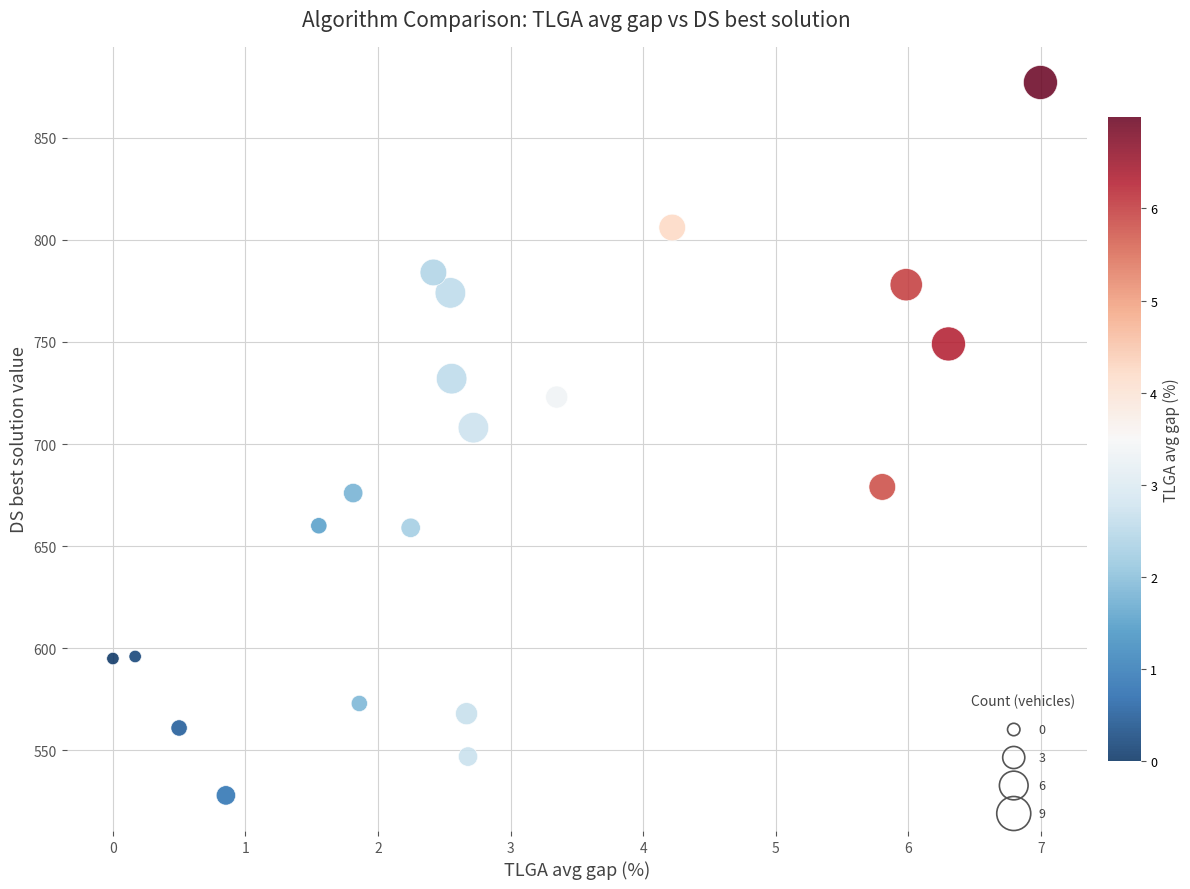

What Y value in the scatter plot is closest to 702?

708